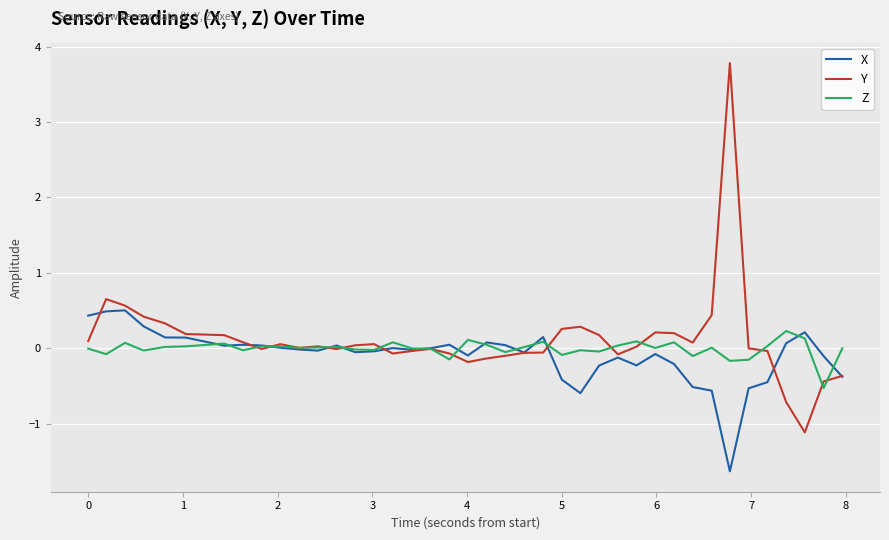

Rank the series by their maximum value, from lowest to highest.

Z, X, Y